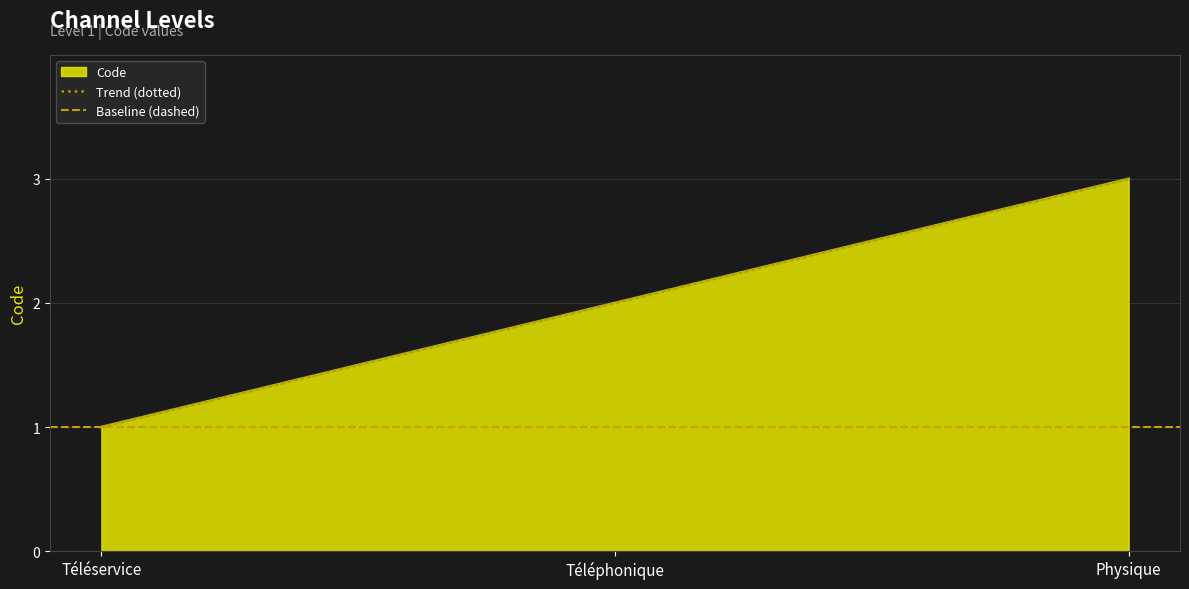

Which category has the lowest value across all series?

Téléservice